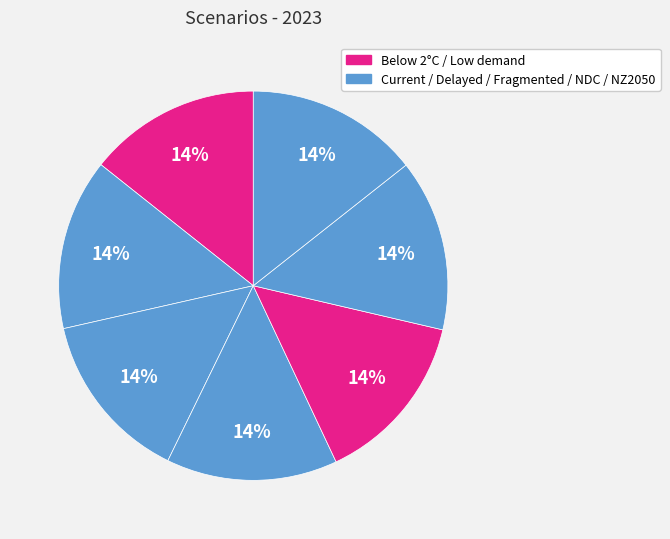

Count the number of slices in the pie.

7